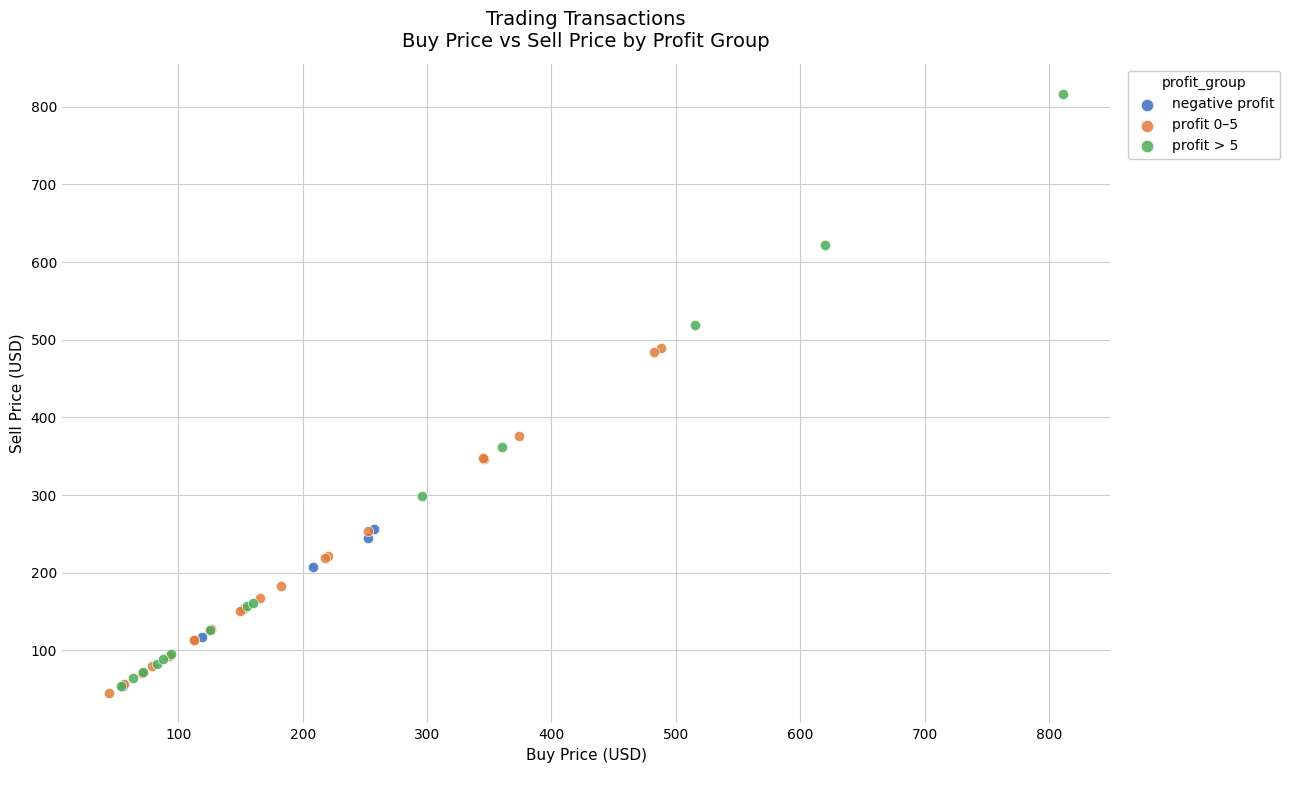

What are all the series names shown in the legend?

negative profit, profit 0–5, profit > 5